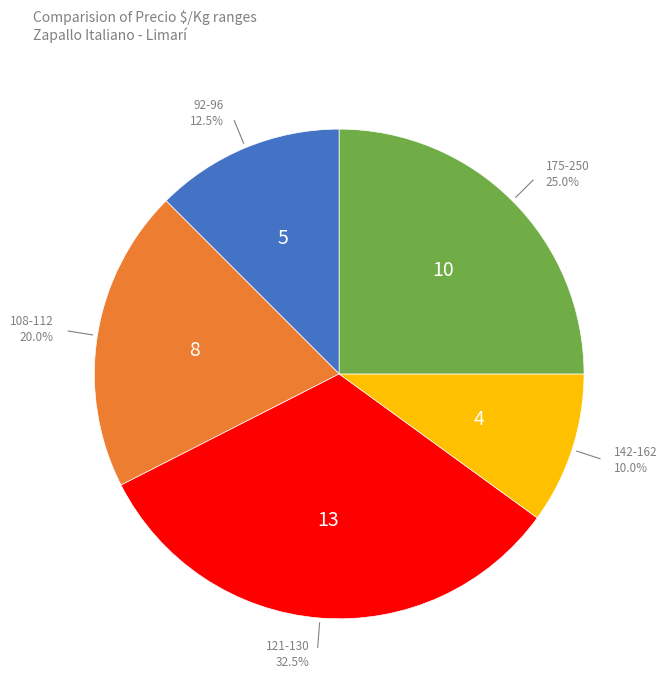

To the nearest percent, what is the difference between the largest and smallest slice percentages?

22%